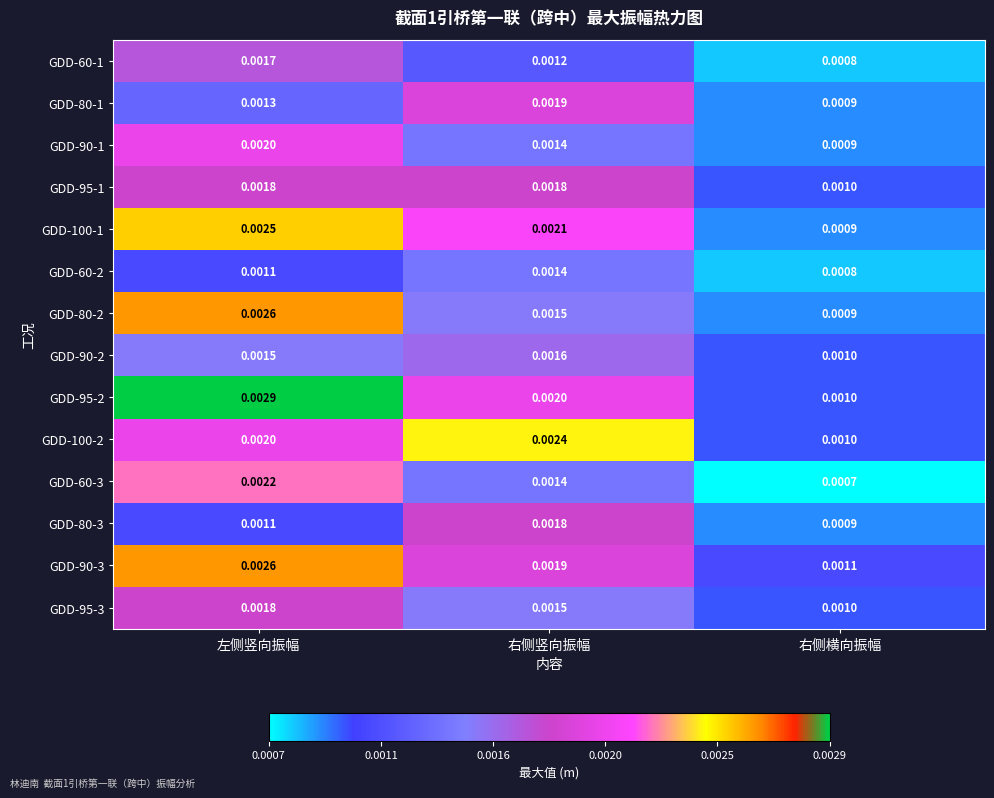

List the labels in order of GDD-80-2 value, largest first.

左侧竖向振幅, 右侧竖向振幅, 右侧横向振幅